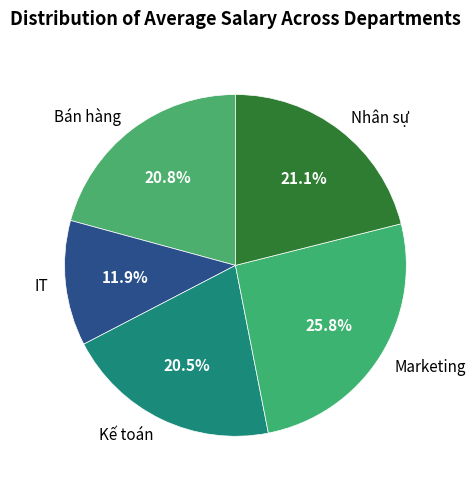

Does any single category account for the majority?

No